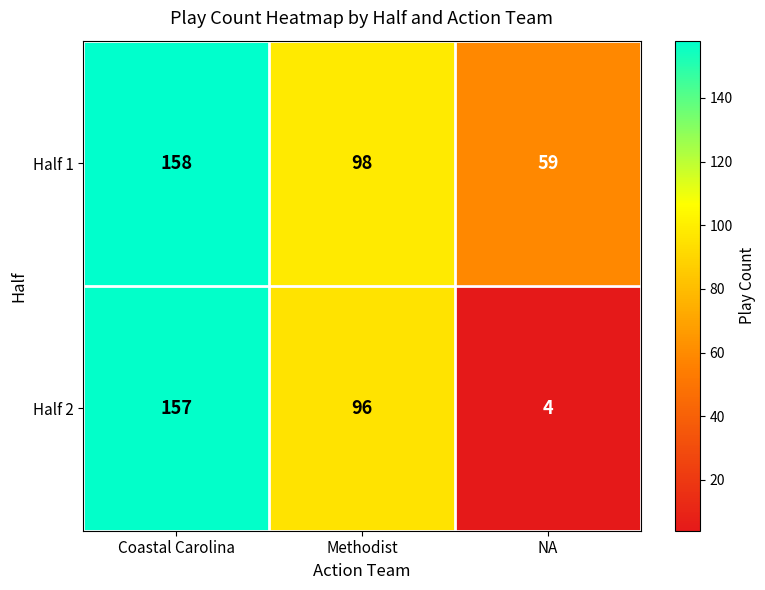

What is the sum of the Half 2 values at Coastal Carolina and NA?

161